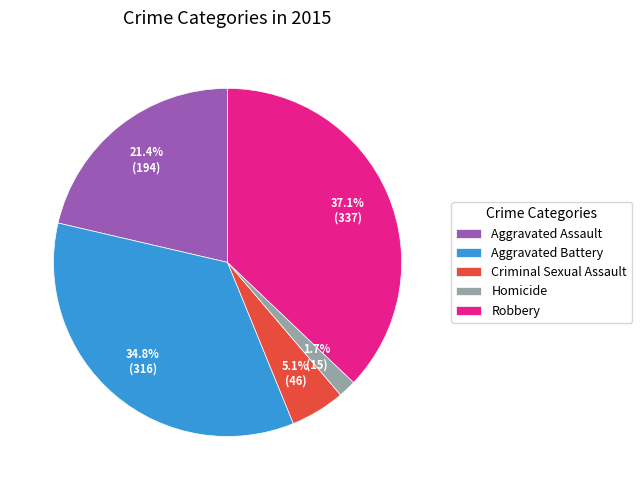

How many segments does this pie chart have?

5